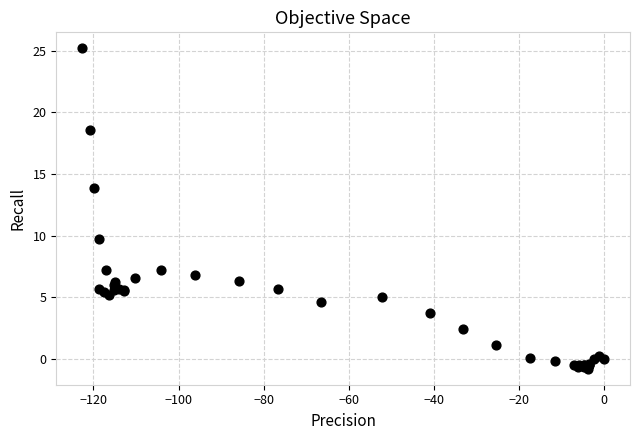

What Y value in the scatter plot is closest to 12?

13.9